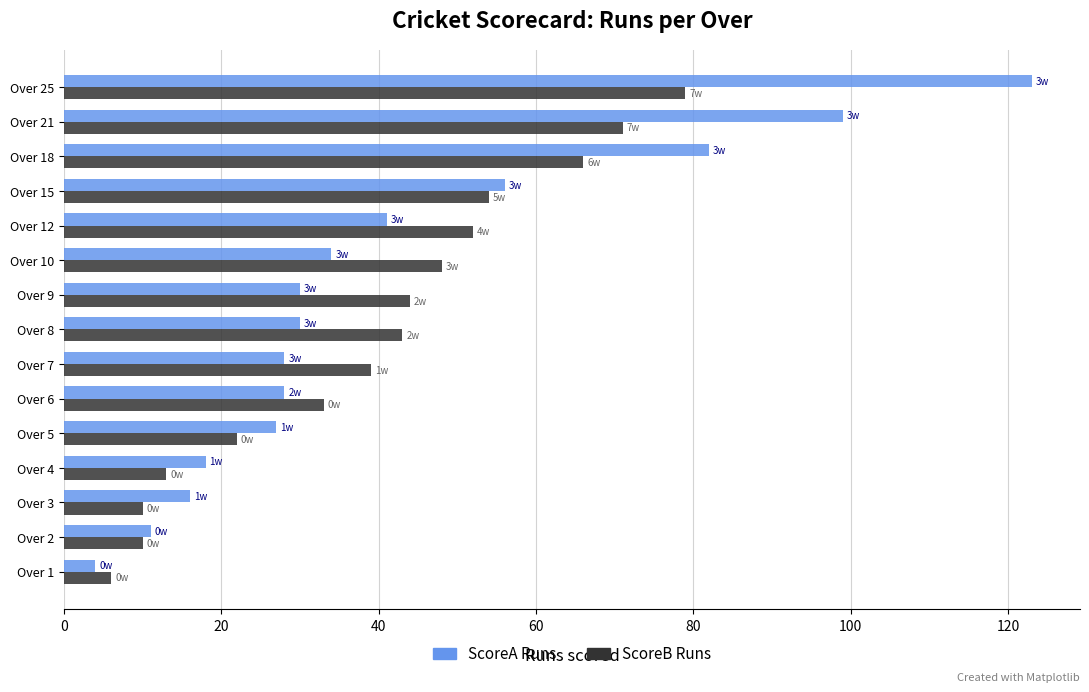

True or false: ScoreB Runs has a value of 71 at Over 21.

True